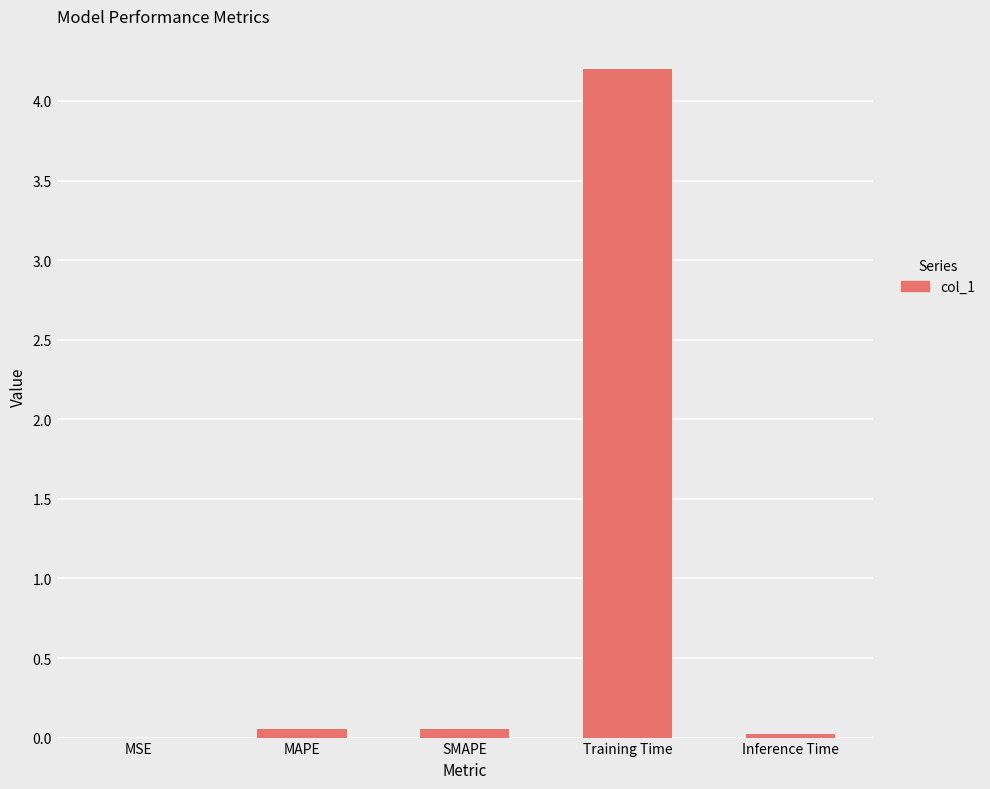

What is the sum of all values?

4.3